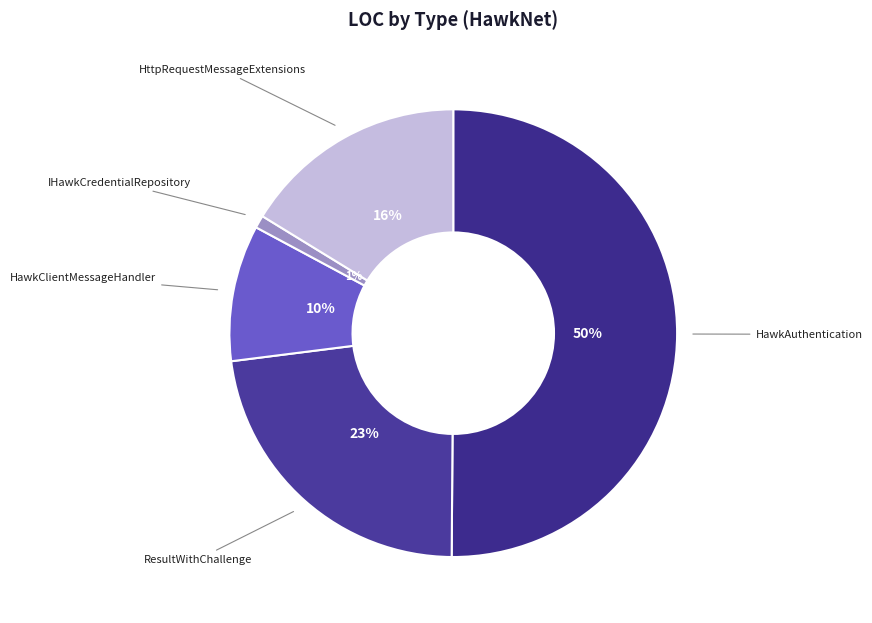

How many segments does this pie chart have?

5